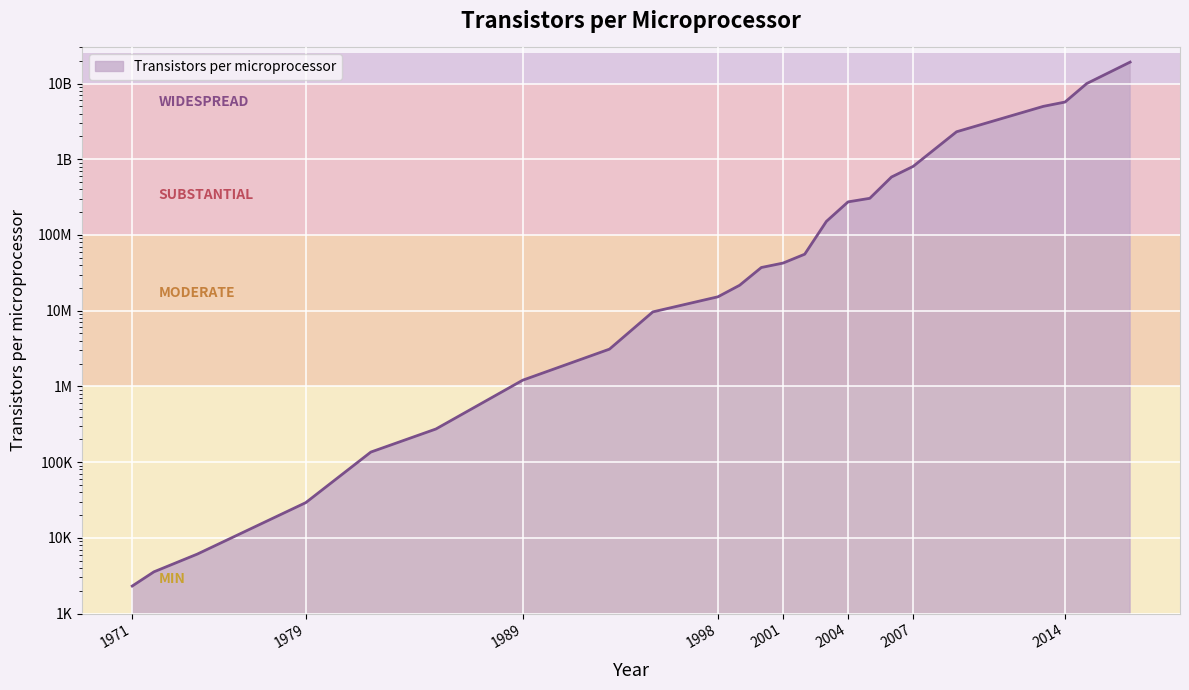

At which category does the chart reach its peak across all series?

2017